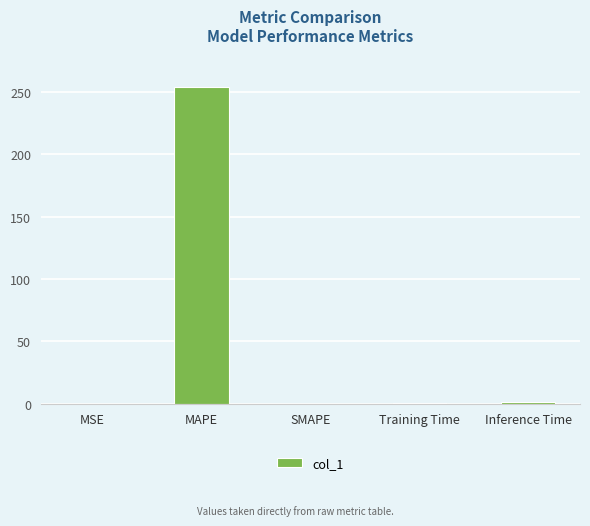

Are the bars grouped side by side (vs. stacked)?

No